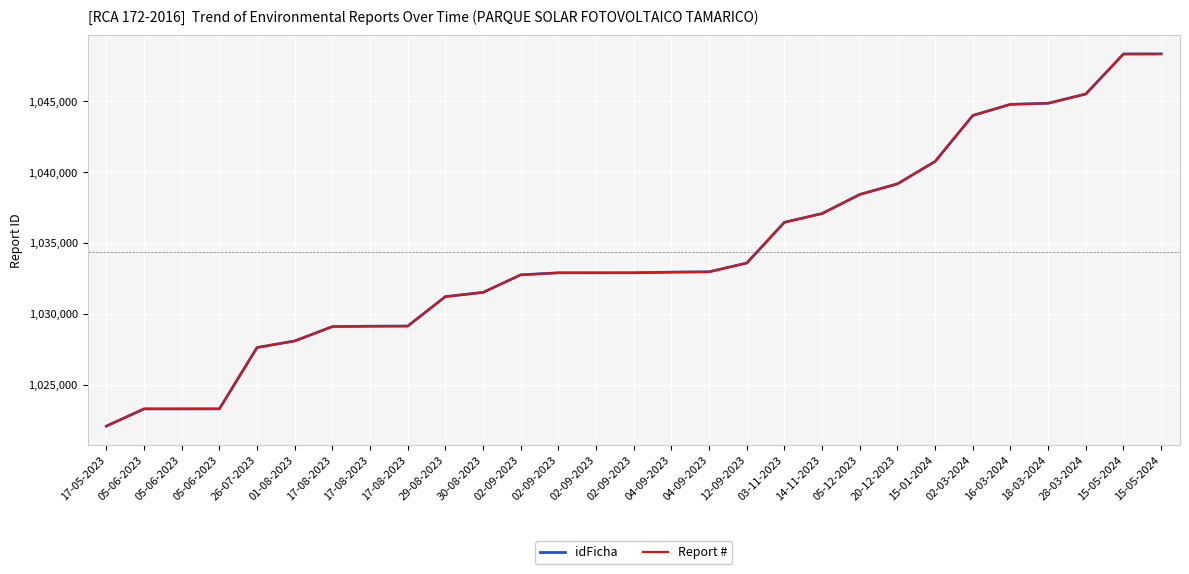

Is this an area chart (filled region under the line)?

No